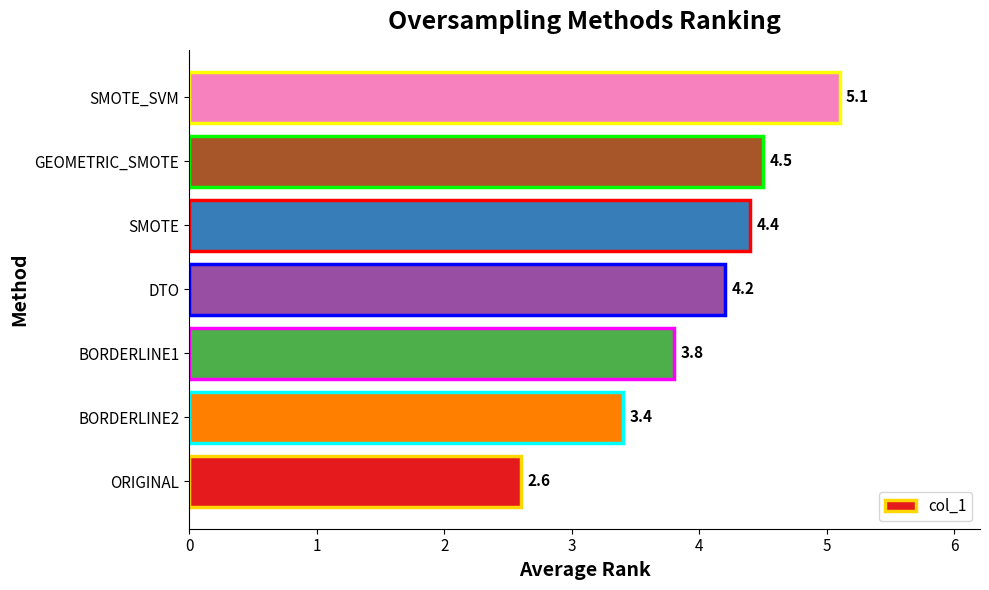

What is the sum of all values?

28.0